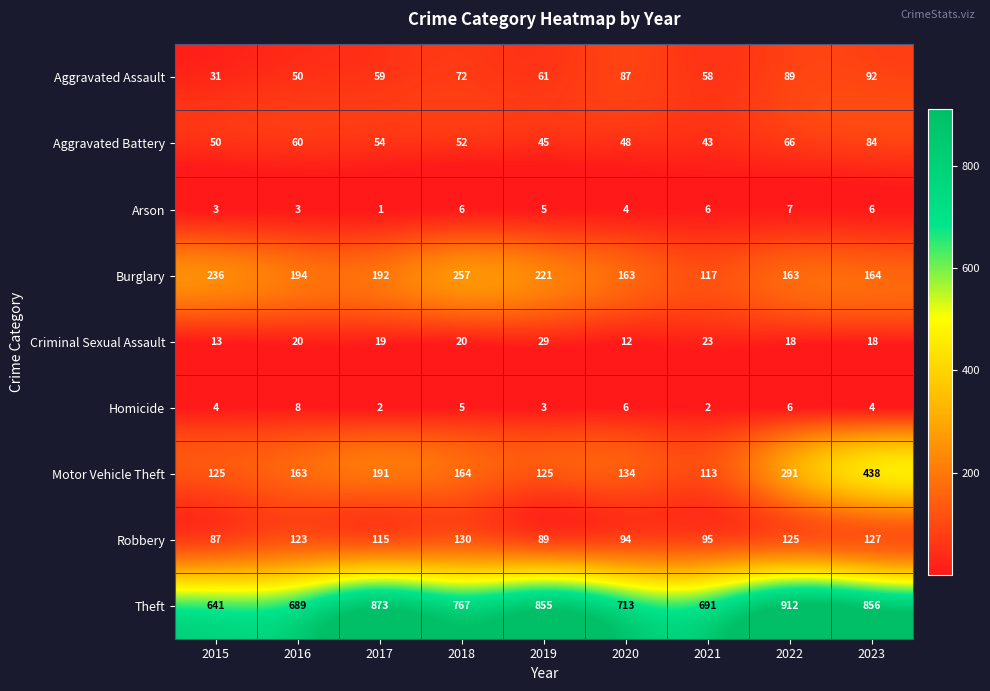

What is the difference between the maximum and second lowest values in the Criminal Sexual Assault series?

16